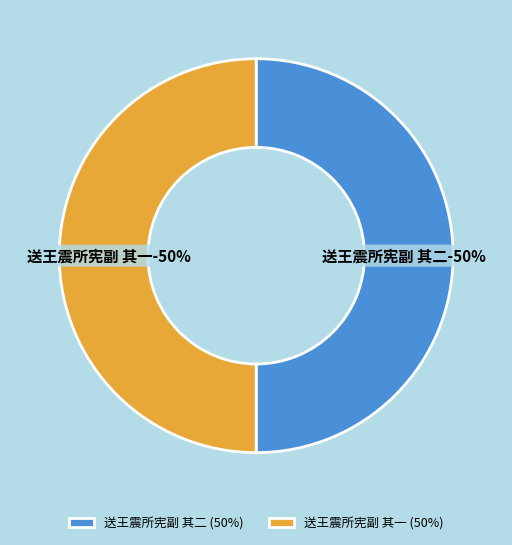

The 送王震所宪副 其二 slice represents 50% of the pie. True or false?

True